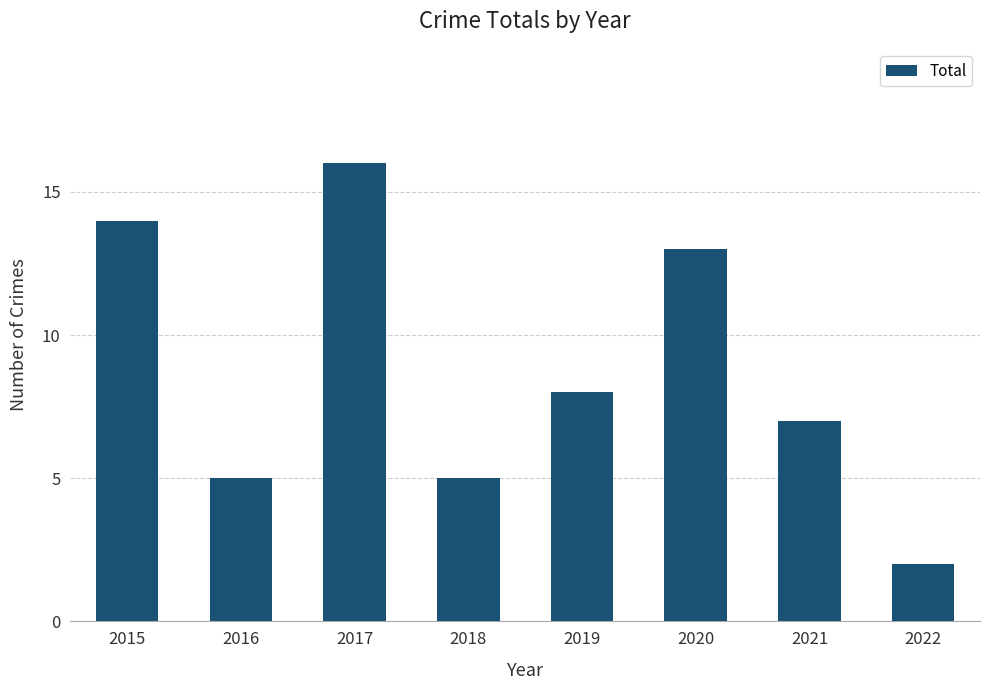

Is it true that the value at 2019 is 14?

False